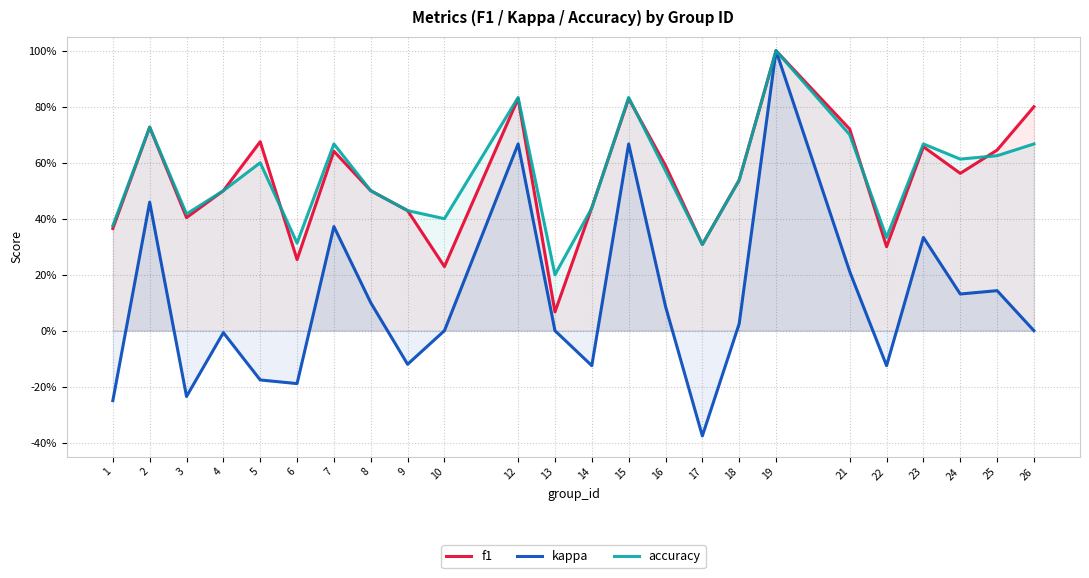

Does the chart have visible grid lines?

Yes